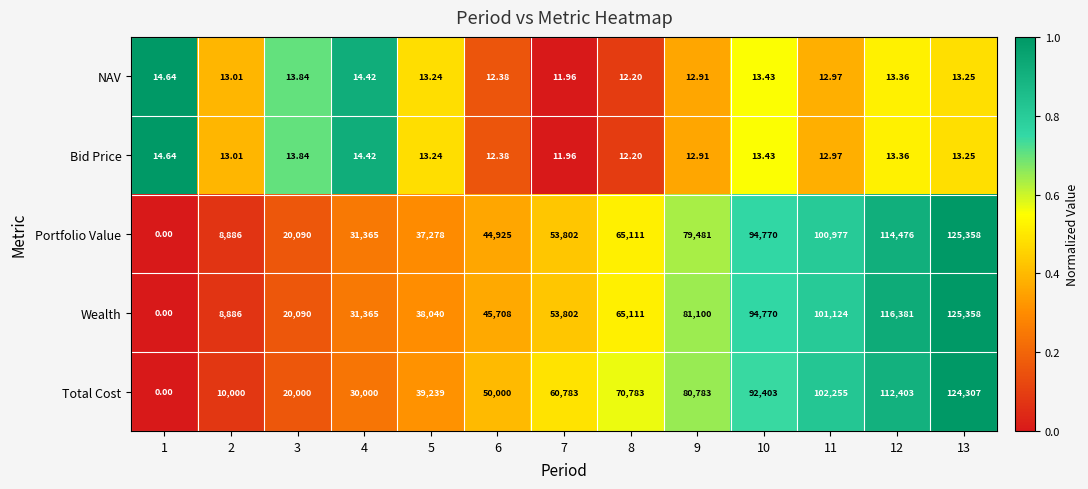

Count the number of categories in the chart.

13